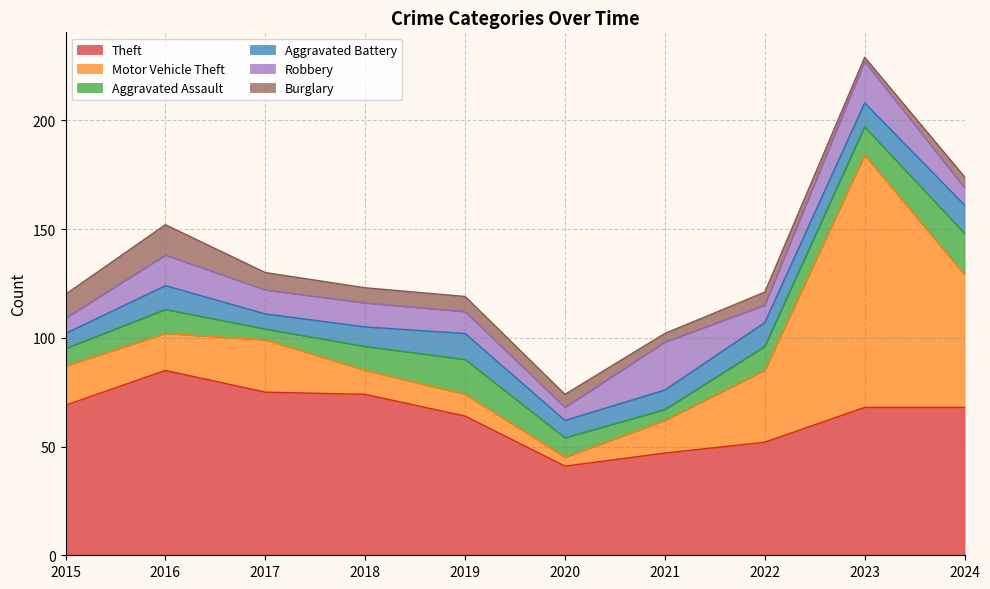

At which category is the sum across all series the highest?

2023